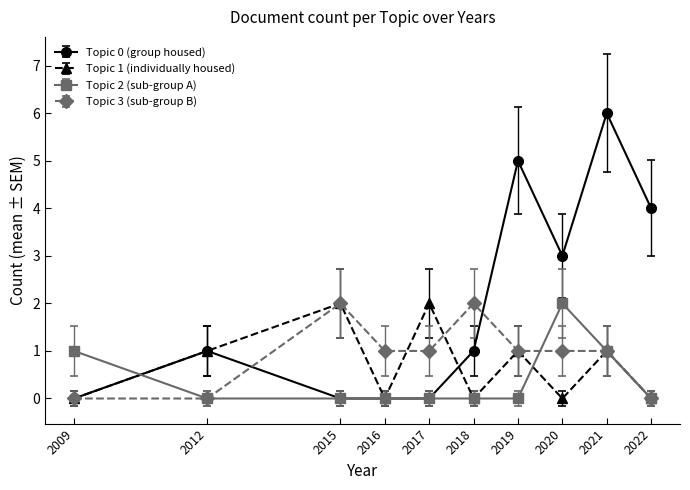

True or false: Topic 1 (individually housed) has more than 0 points higher than both neighbors.

True